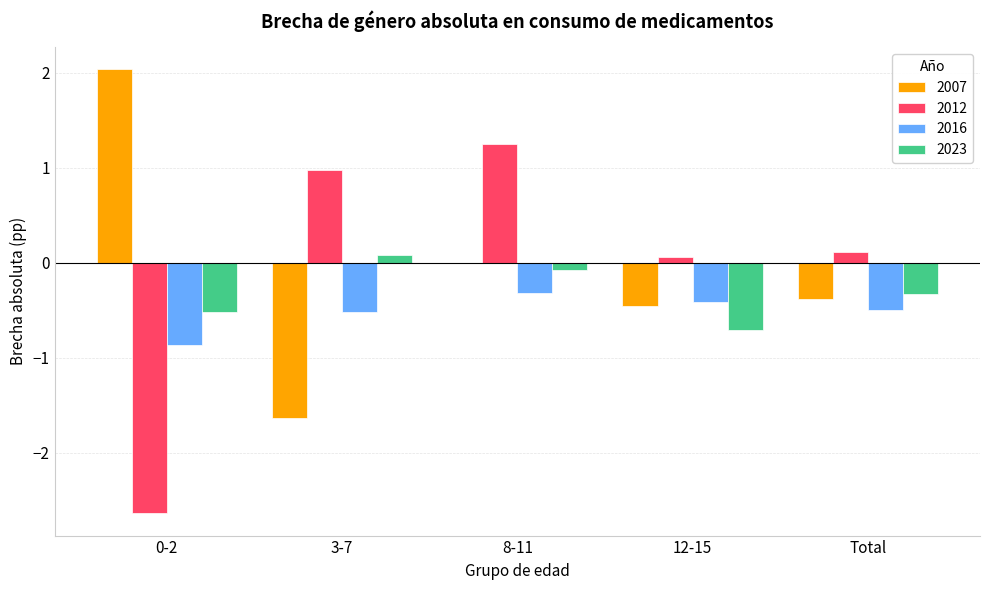

Which series has the largest range (max minus min)?

2012